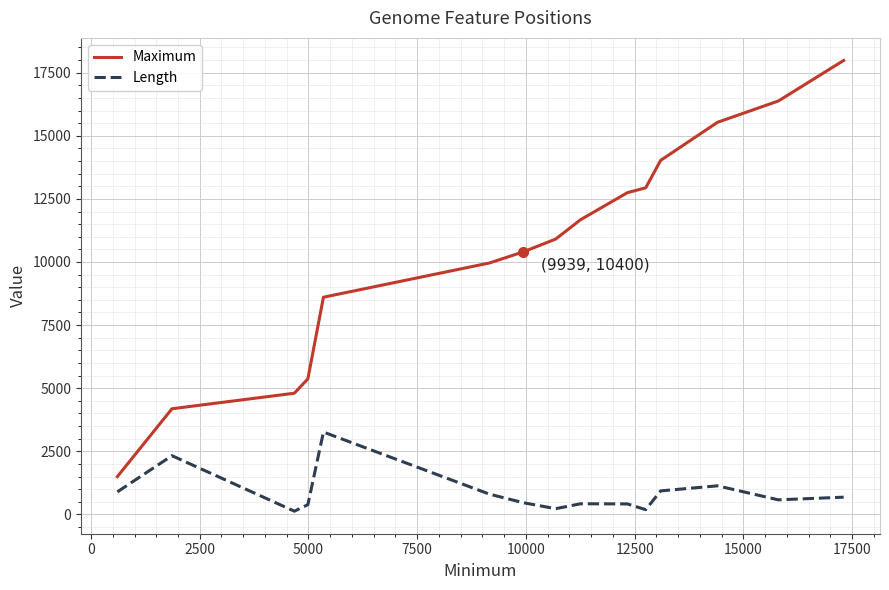

What are all the series names shown in the legend?

Maximum, Length